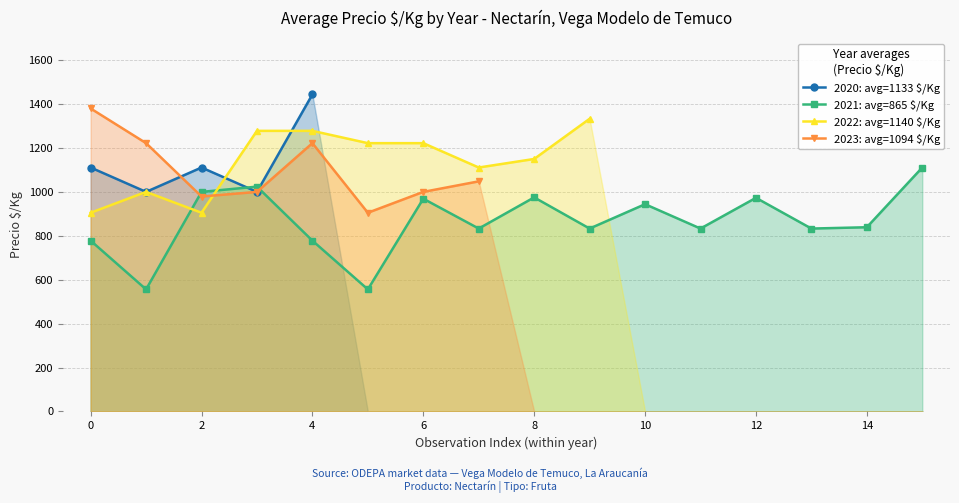

Which series has the largest total across all categories?

2021: avg=865 $/Kg